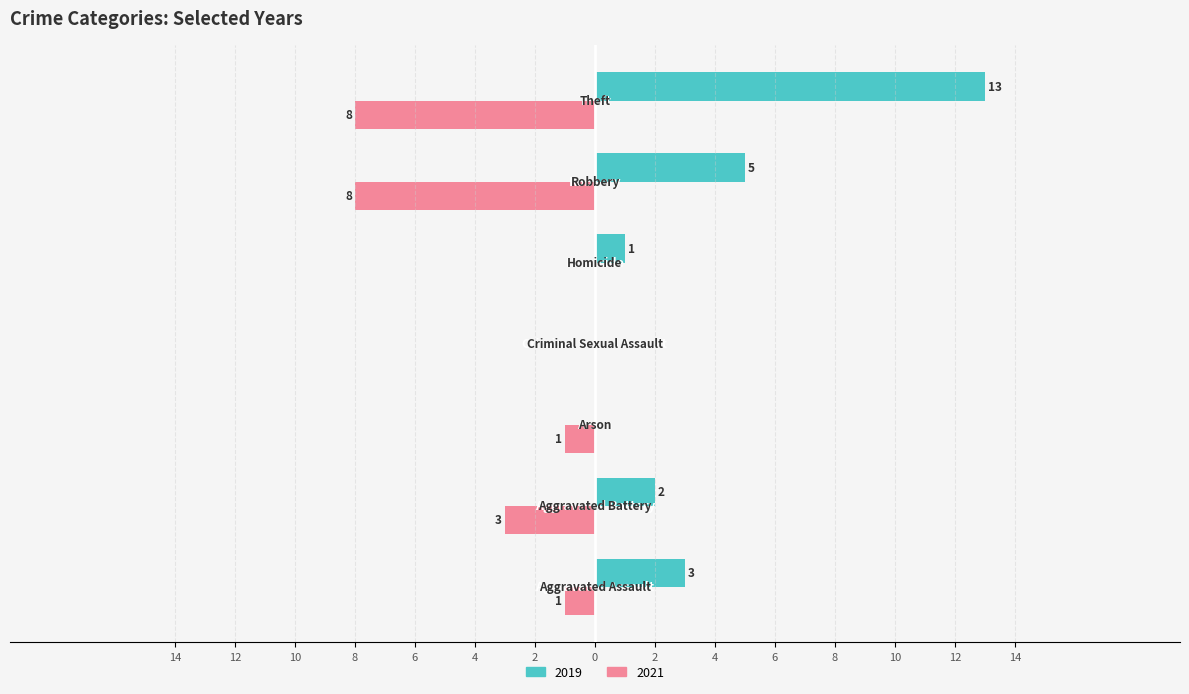

What are all the series names shown in the legend?

2019, 2021